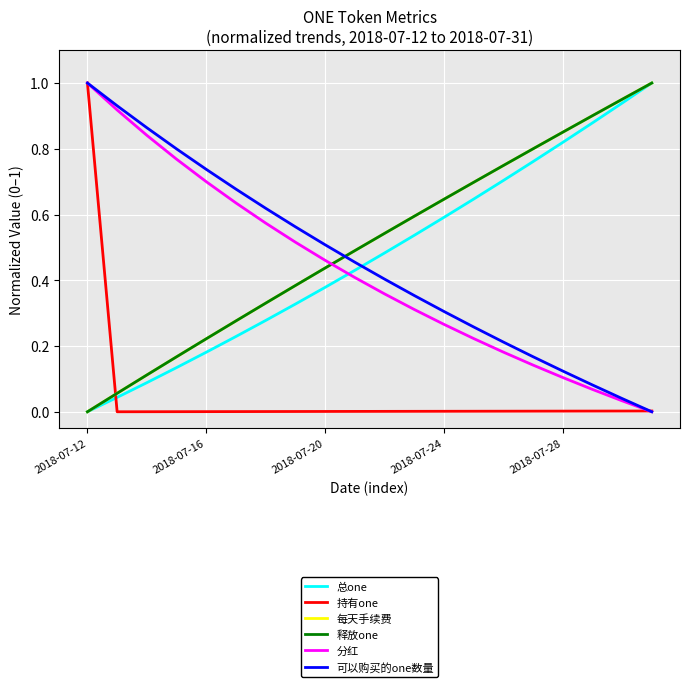

After their last crossing, which series has the higher values: 每天手续费 or 持有one?

每天手续费